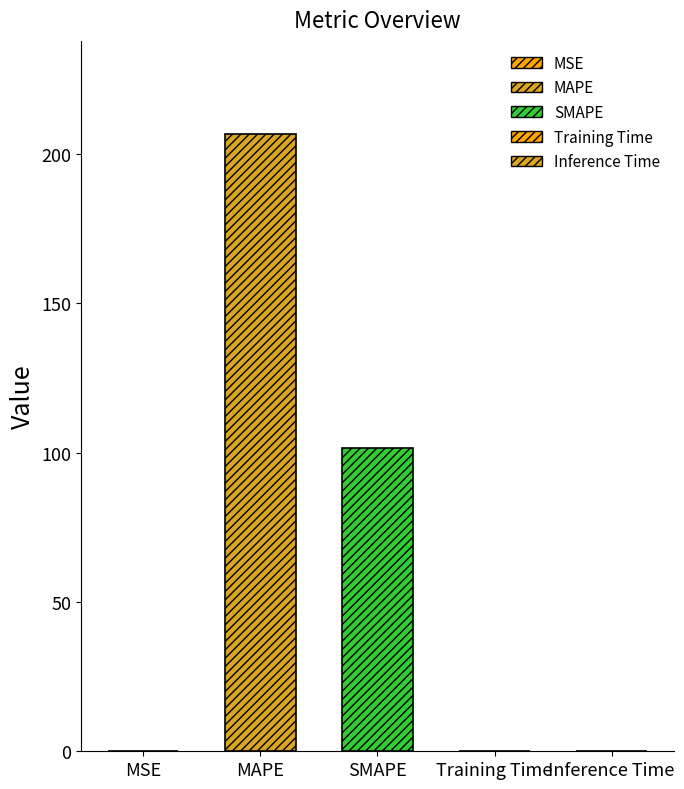

Which has a higher value, Training Time or MAPE?

MAPE